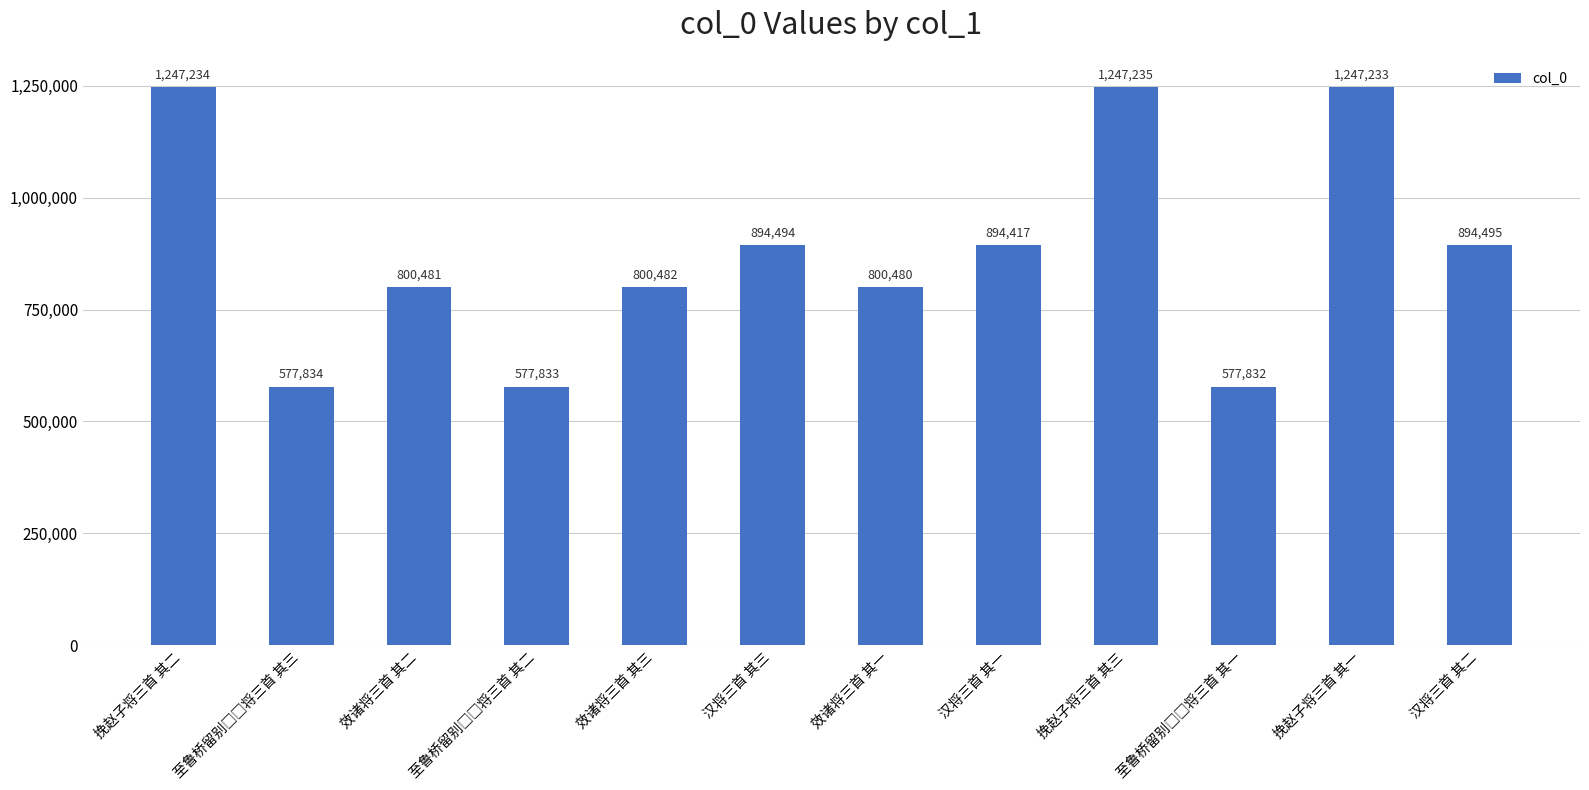

What is the greatest value displayed?

1247235